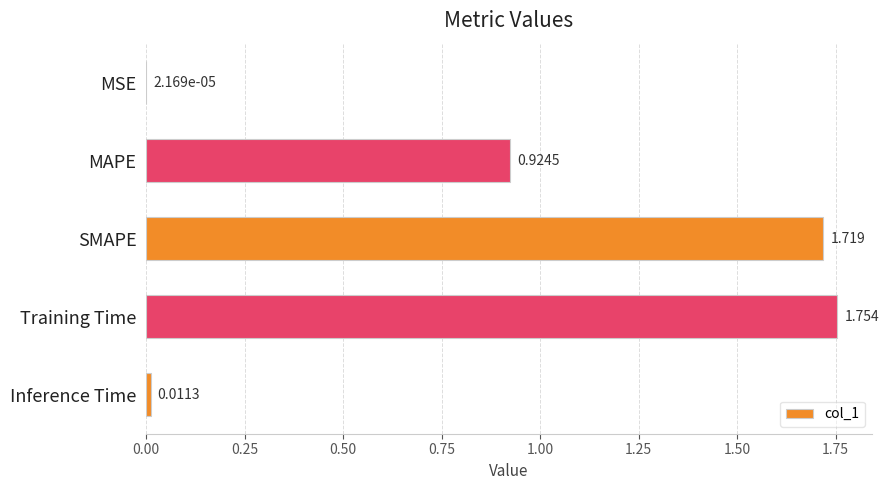

Between MSE and Inference Time, which is larger?

Inference Time